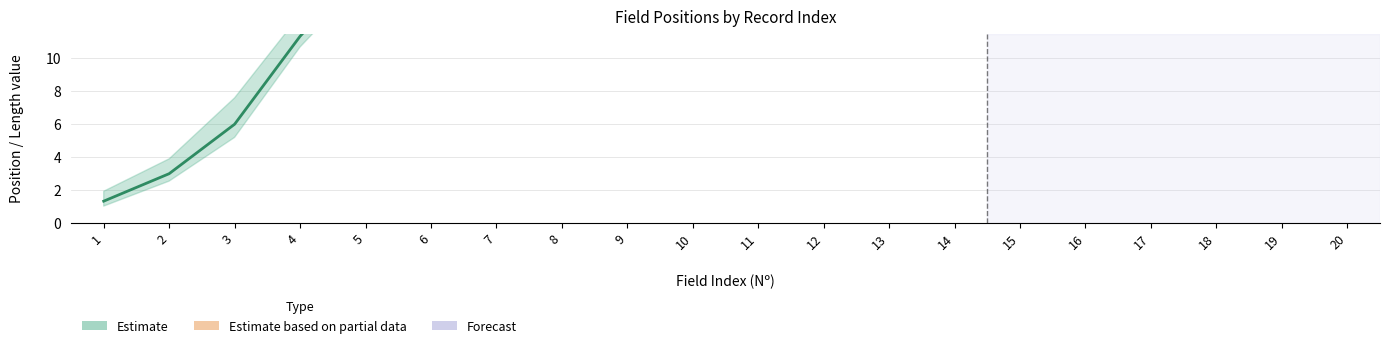

How many distinct data groups are displayed?

3